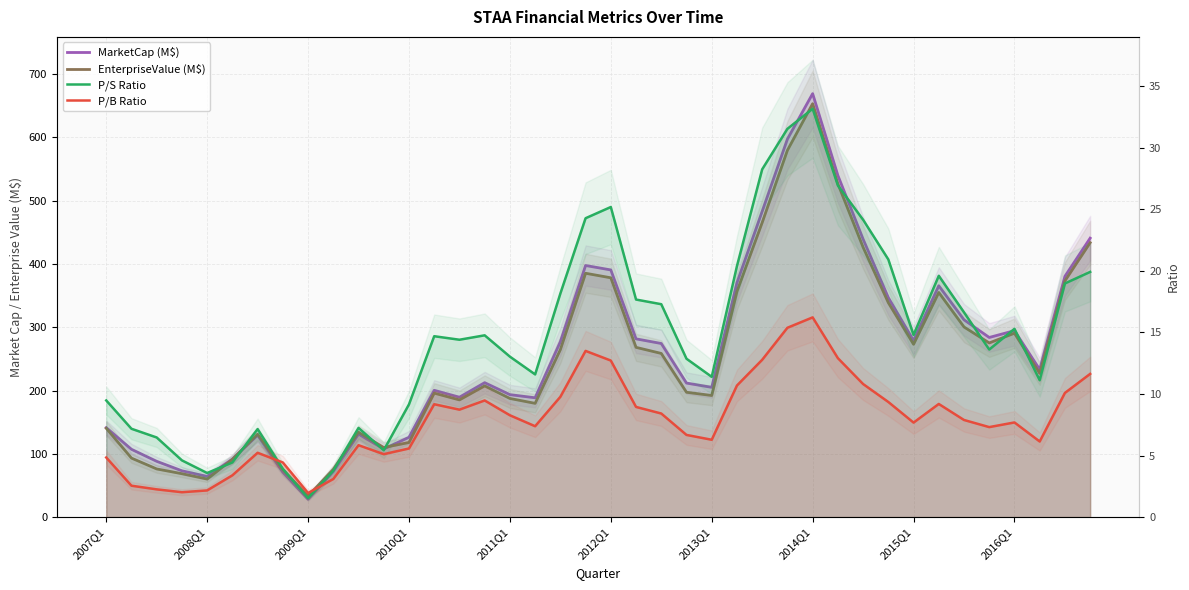

How many lines are shown in the chart?

4